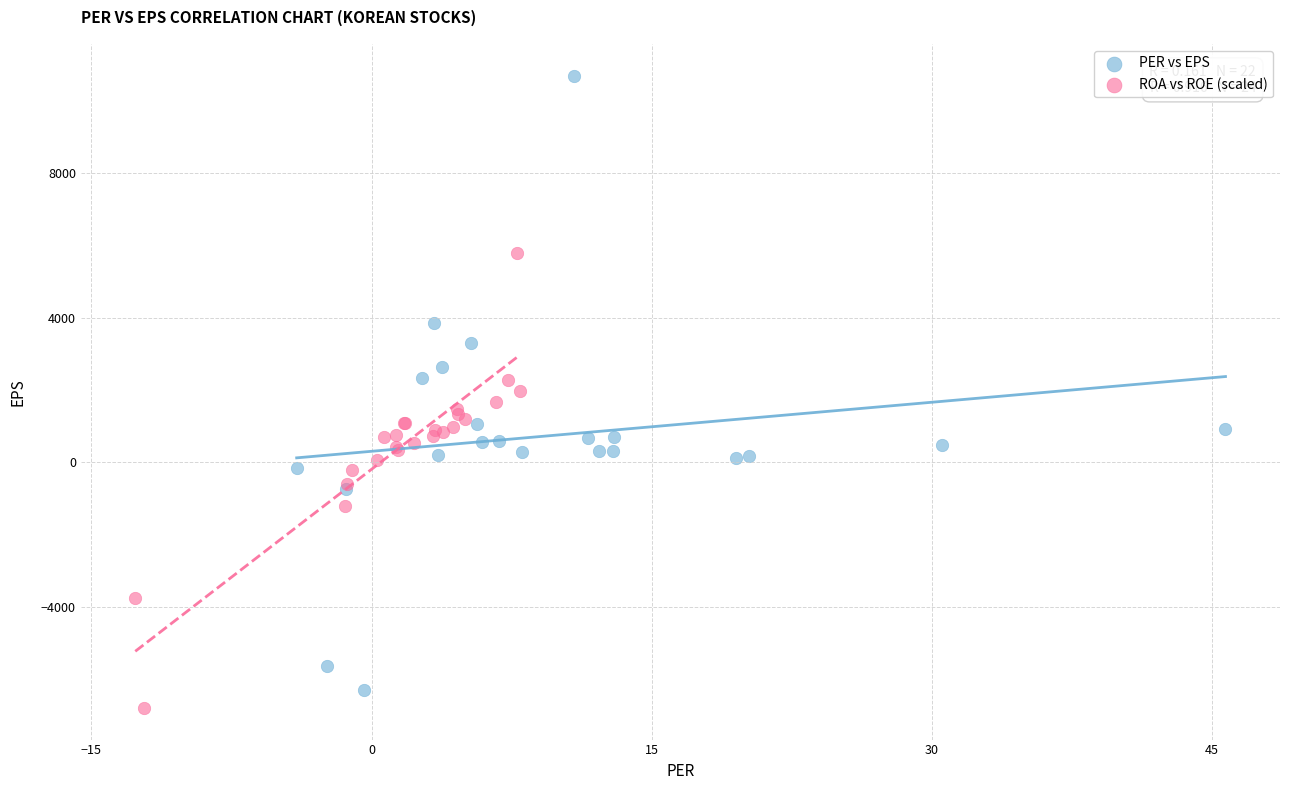

Which series has the largest Y range (max minus min)?

PER vs EPS